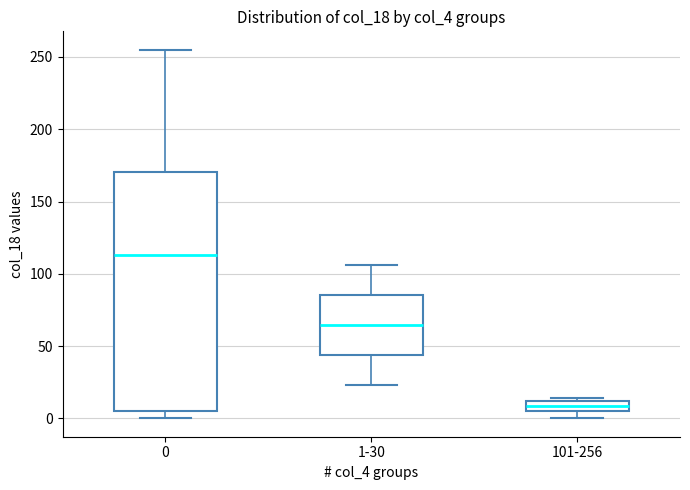

Reading left to right, read every box against the y-axis: the position of its median line, the range the box covers, and the ends of its whiskers. The values are not printed on the chart, so give them approximately, as read against the axis.

0: median 115, box 5 to 170, whiskers 0 to 255
1-30: median 65, box 45 to 85, whiskers 25 to 105
101-256: median 10 (inside the box), box 5 to 10, whiskers 0 to 15